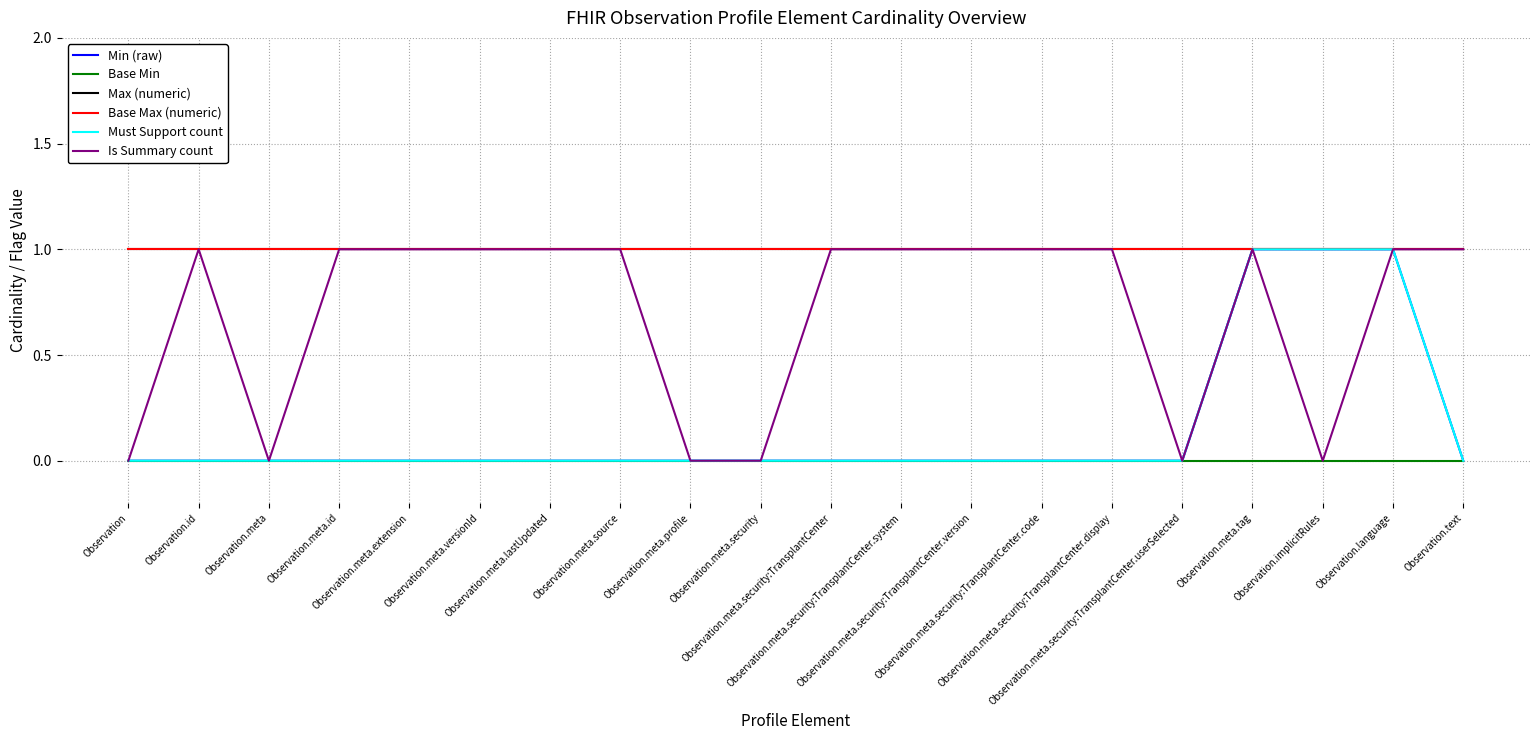

Rank the categories by Base Max (numeric) value from highest to lowest.

Observation, Observation.id, Observation.meta, Observation.meta.id, Observation.meta.extension, Observation.meta.versionId, Observation.meta.lastUpdated, Observation.meta.source, Observation.meta.profile, Observation.meta.security, Observation.meta.security:TransplantCenter, Observation.meta.security:TransplantCenter.system, Observation.meta.security:TransplantCenter.version, Observation.meta.security:TransplantCenter.code, Observation.meta.security:TransplantCenter.display, Observation.meta.security:TransplantCenter.userSelected, Observation.meta.tag, Observation.implicitRules, Observation.language, Observation.text